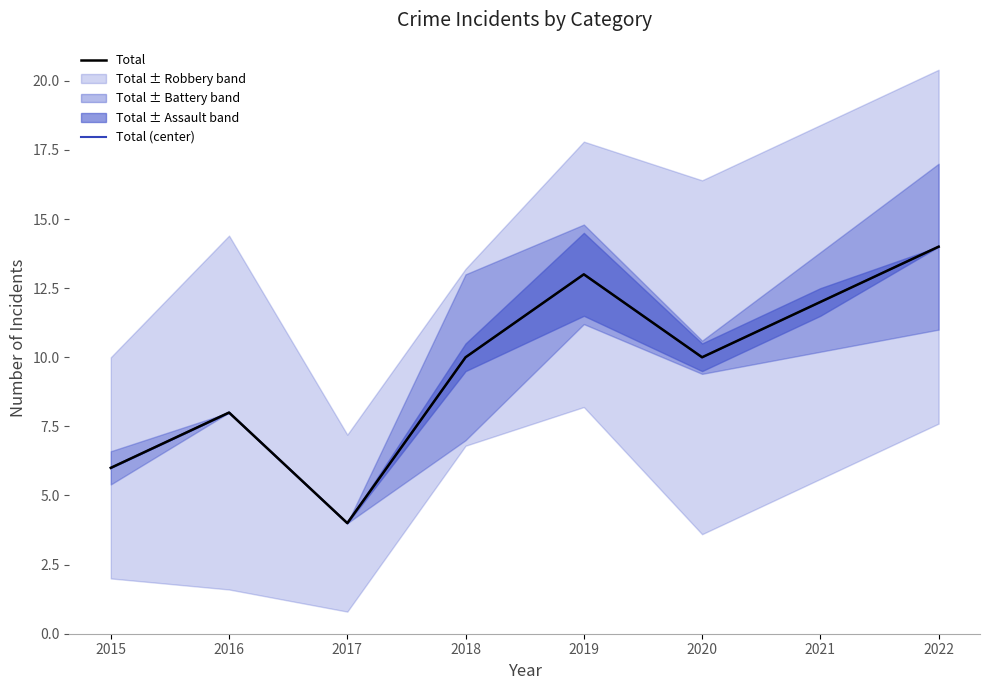

The value of Total (center) at 2022 is 14. True or false?

True